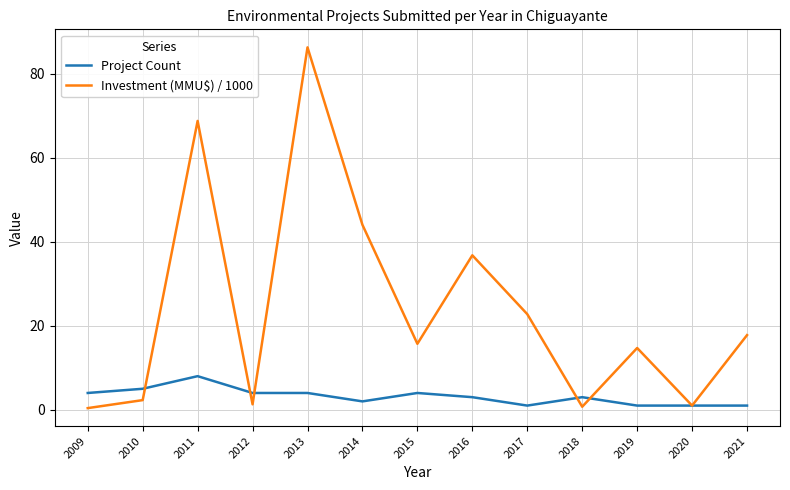

At which label does Investment (MMU$) / 1000 reach its peak?

2013